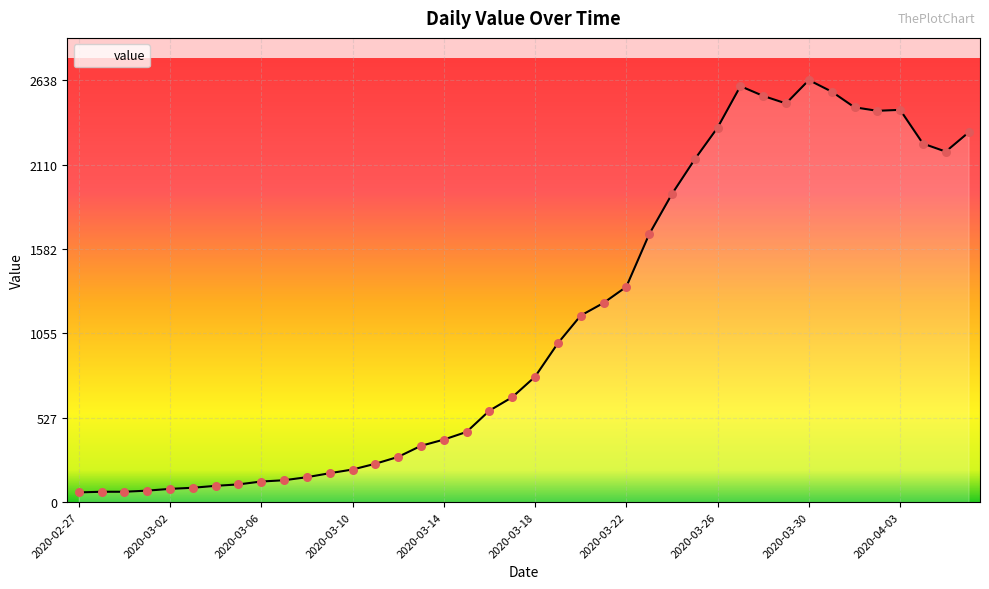

What is the difference between the maximum and minimum values?

2577